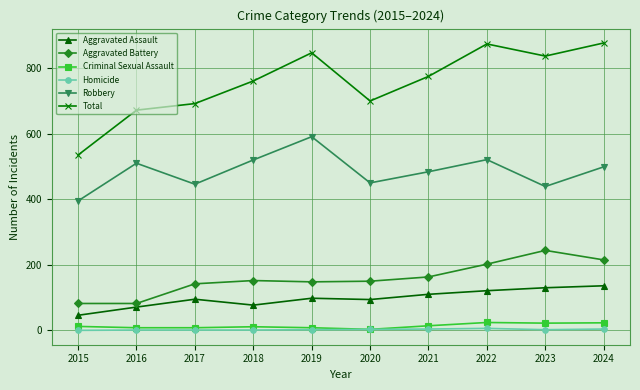

At which label does Aggravated Assault reach its minimum?

2015